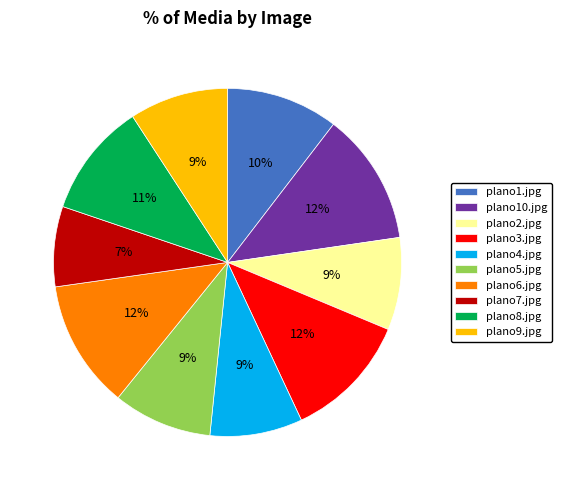

Count the number of slices in the pie.

10